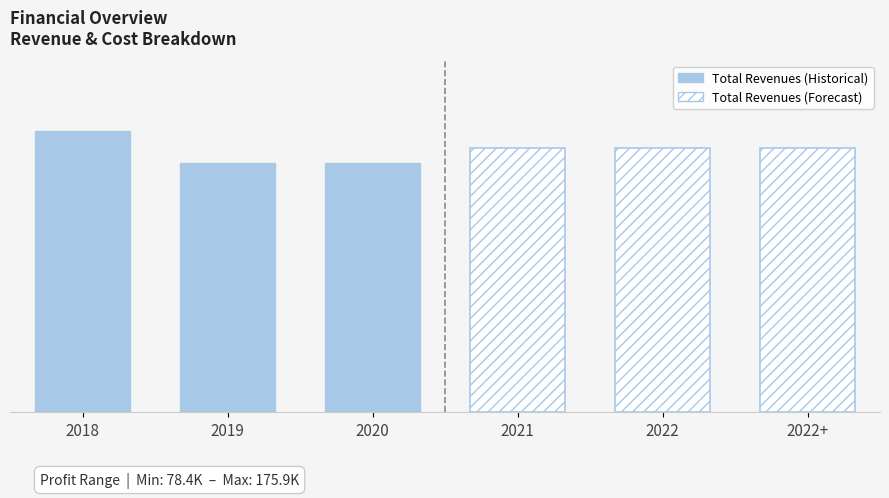

True or false: Total Revenues (Forecast) has a value of 801458.5 at 2021.

False